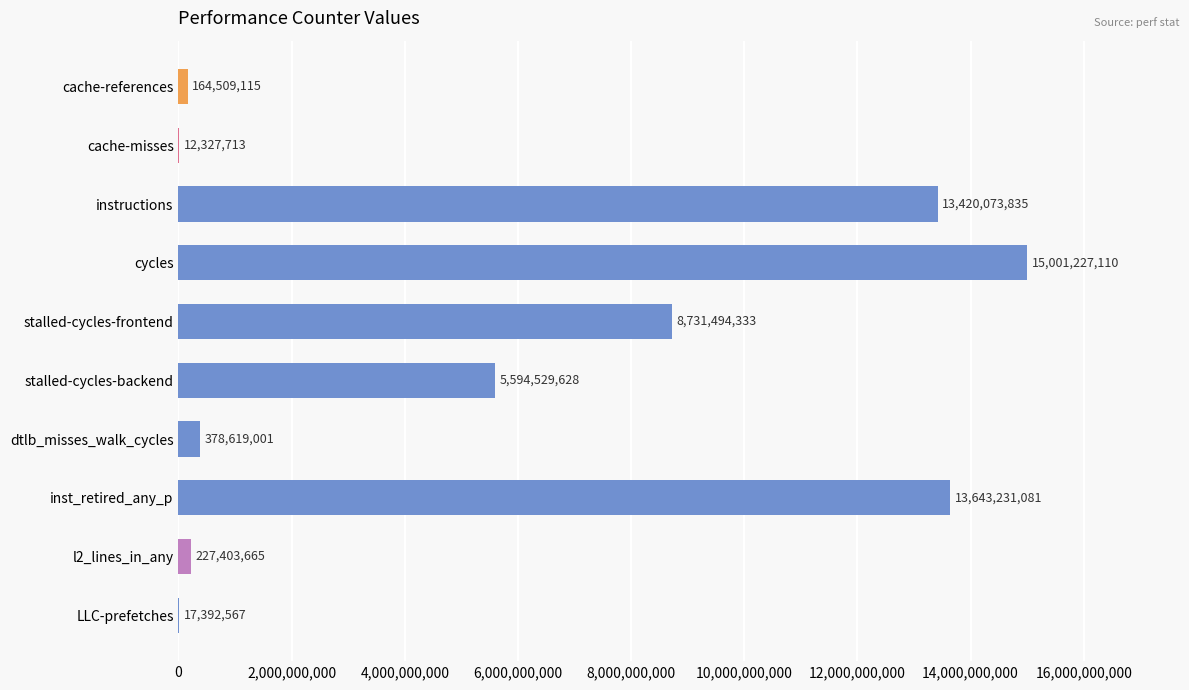

What value does the data have at instructions, to the nearest 50?

13420073850